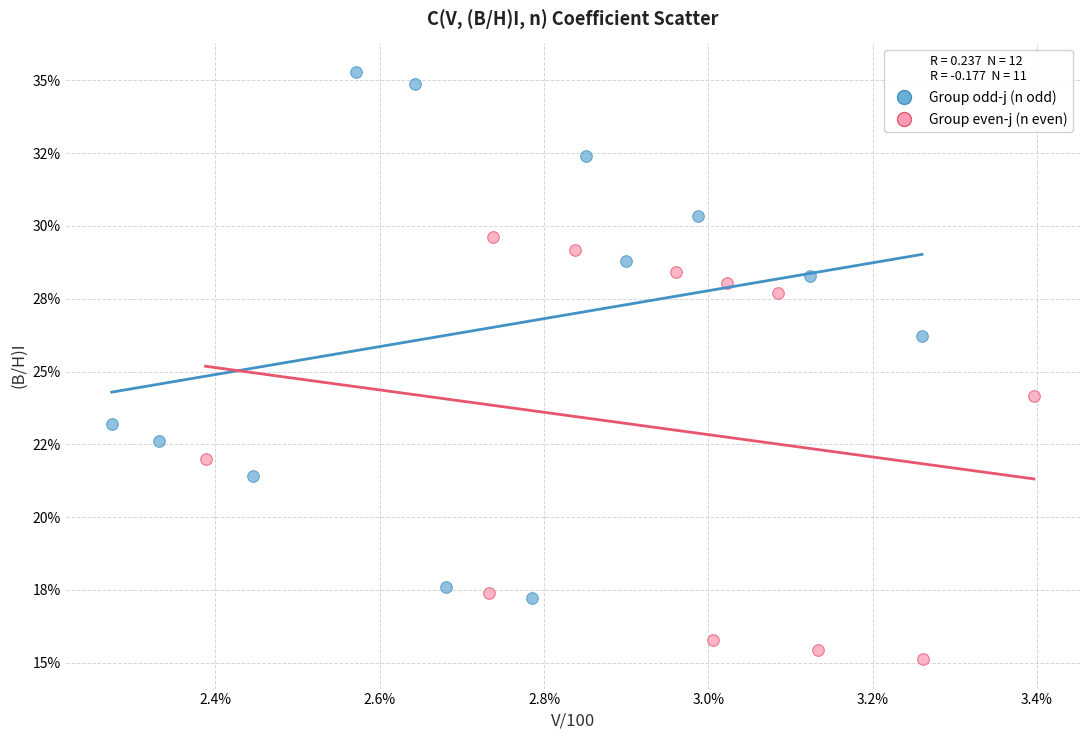

What are all the series names shown in the legend?

Group odd-j (n odd), Group even-j (n even)